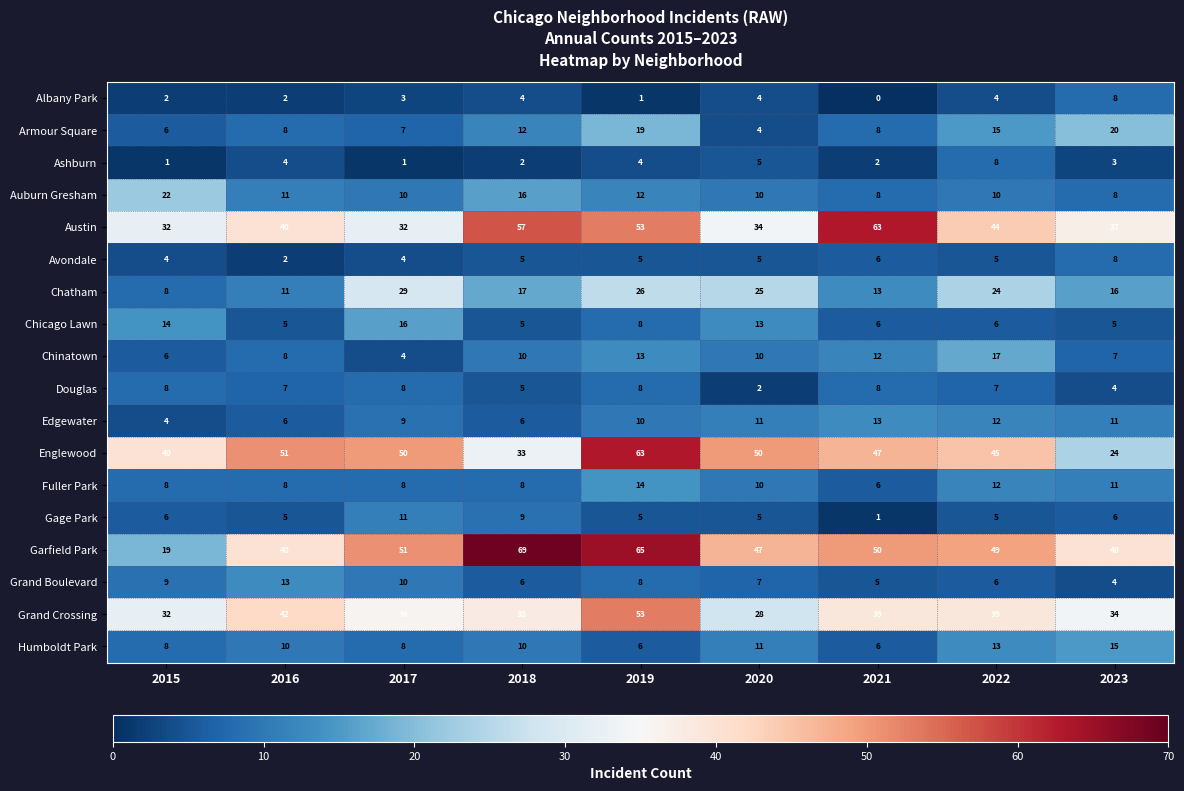

Which series has the largest total across all categories?

Garfield Park